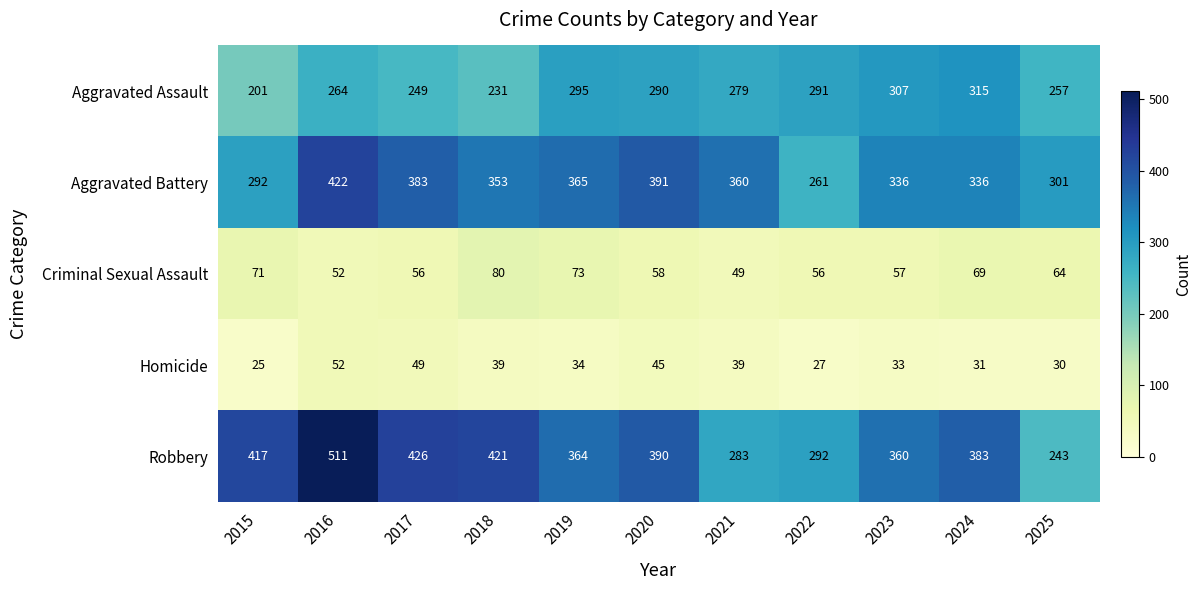

Which series changed the most between 2022 and 2023?

Aggravated Battery